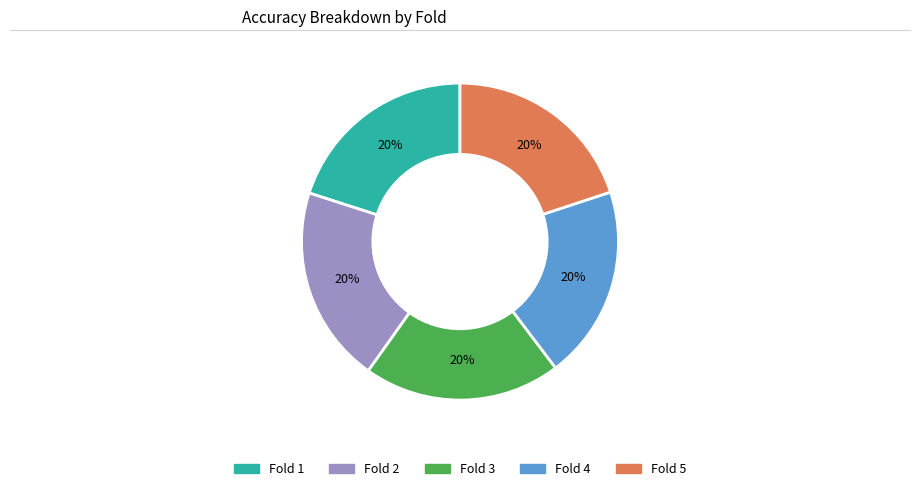

To the nearest percent, what is the average slice percentage?

20%